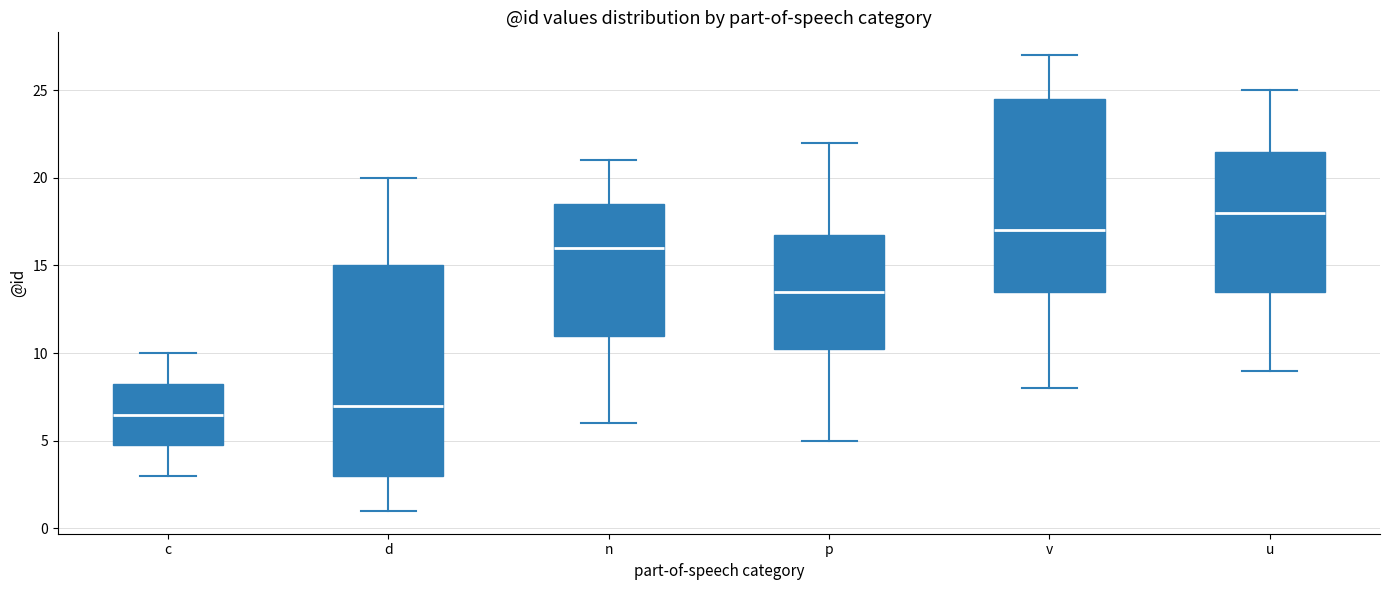

Reading left to right, transcribe this box plot: for each box, give where its median line is, the range the box spans, and where its two whiskers end, as read against the y-axis. The values are not printed on the chart, so give them approximately, as read against the axis.

c: median 6.5, box 5.0 to 8.5, whiskers 3.0 to 10.0
d: median 7.0, box 3.0 to 15.0, whiskers 1.0 to 20.0
n: median 16.0, box 11.0 to 18.5, whiskers 6.0 to 21.0
p: median 13.5, box 10.5 to 17.0, whiskers 5.0 to 22.0
v: median 17.0, box 13.5 to 24.5, whiskers 8.0 to 27.0
u: median 18.0, box 13.5 to 21.5, whiskers 9.0 to 25.0